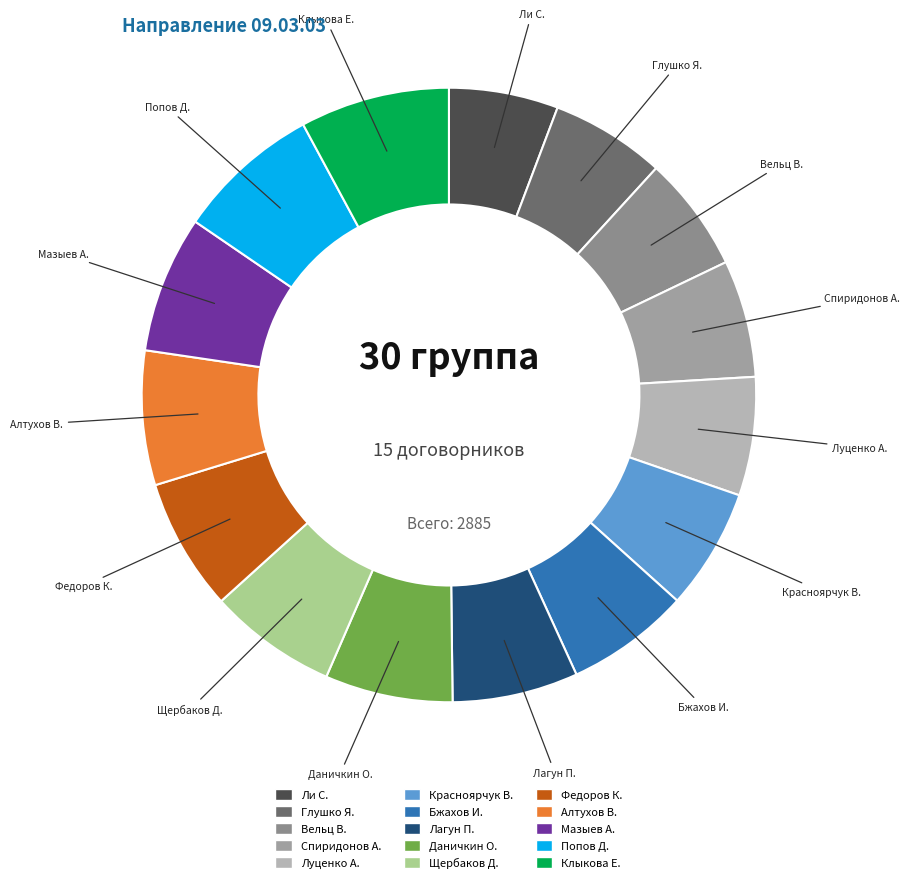

How many slices are in this pie chart?

15